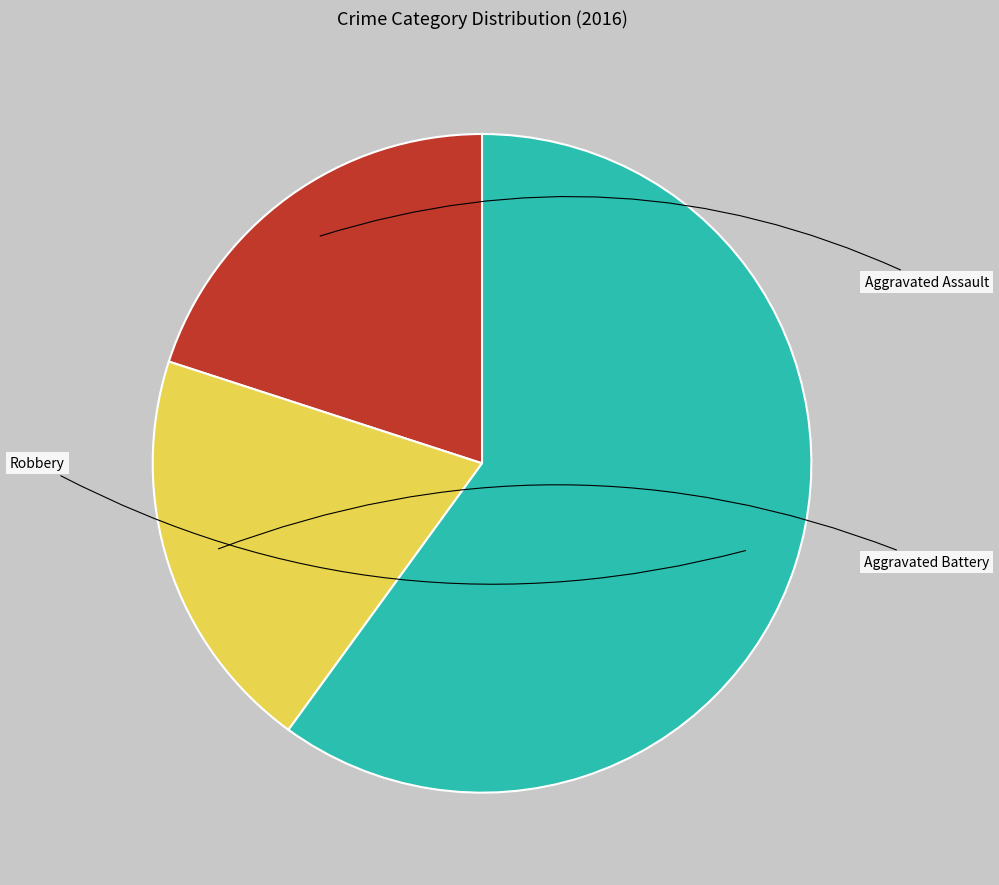

Does Aggravated Battery account for over 50% of the chart?

No